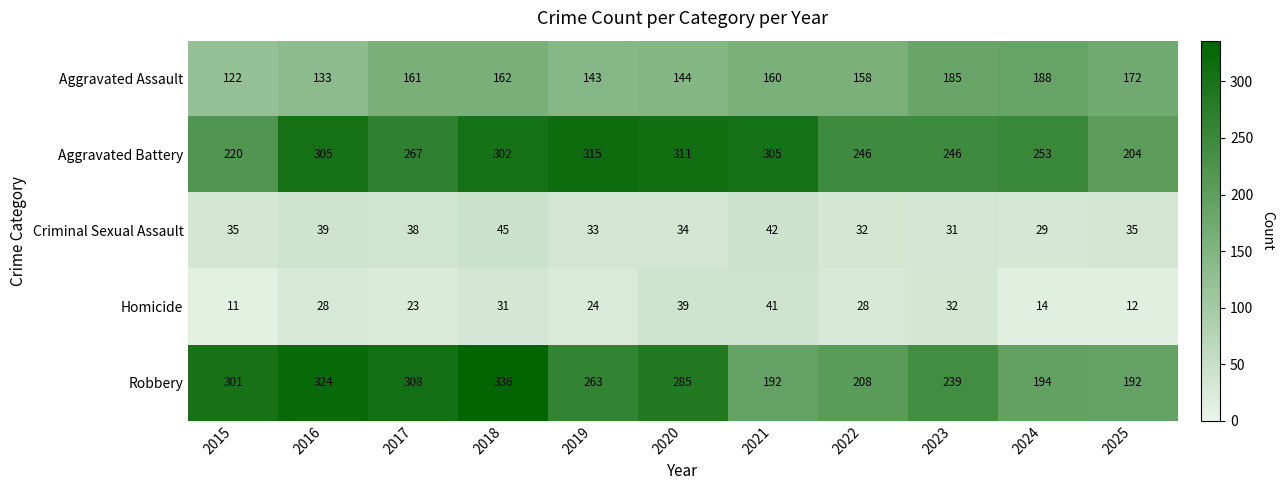

How many values in the Robbery series are below 263?

5